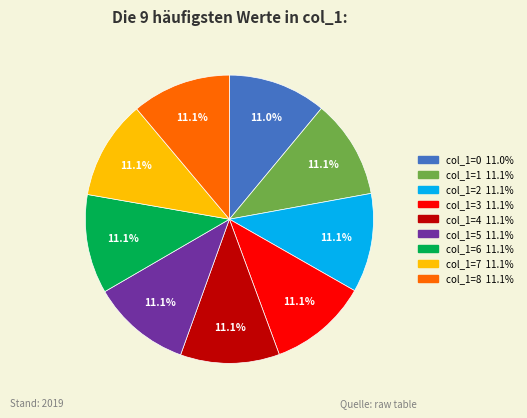

Does any single category account for the majority?

No